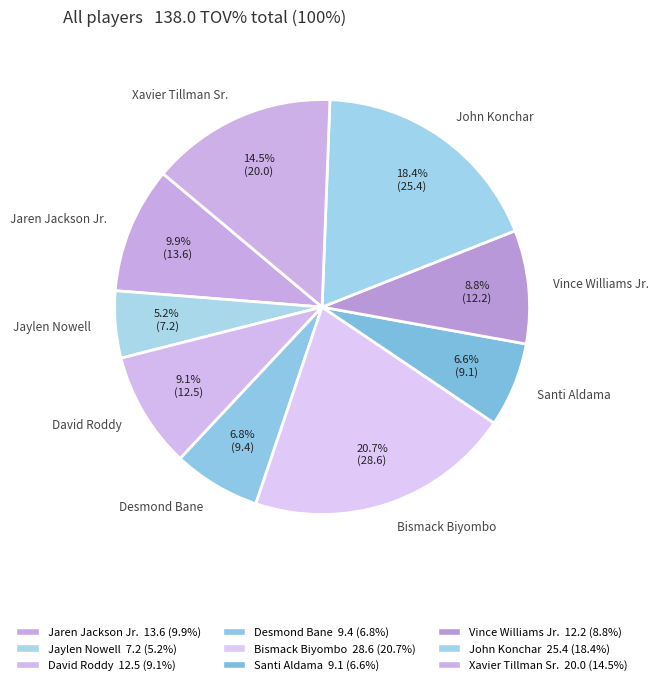

What is the smallest slice in the pie chart?

Jaylen Nowell